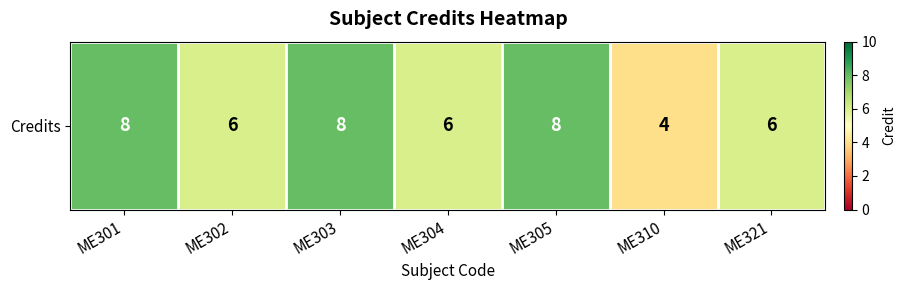

Which has a higher value, ME321 or ME305?

ME305